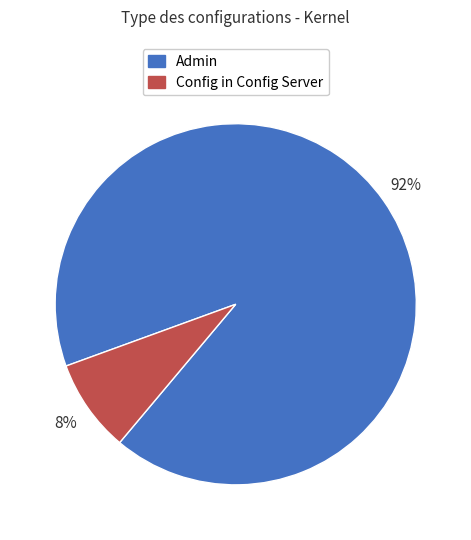

Does Config in Config Server account for over 50% of the chart?

No